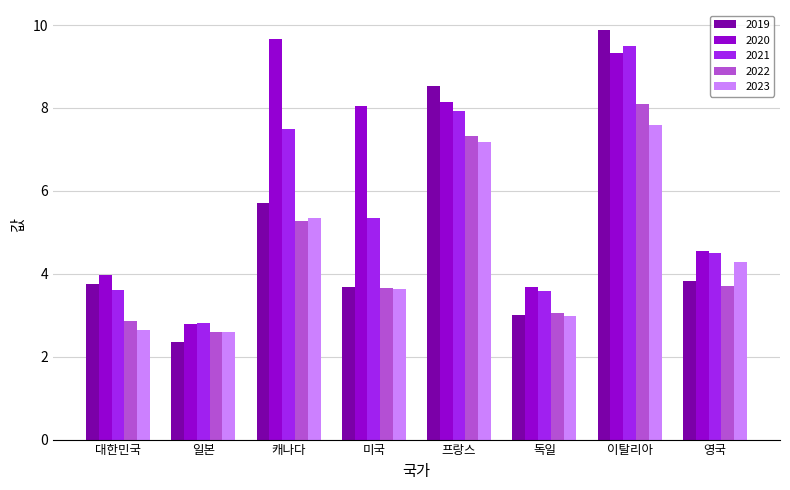

Is the value of 2019 at 미국 greater than the value of 2021 at 영국?

No